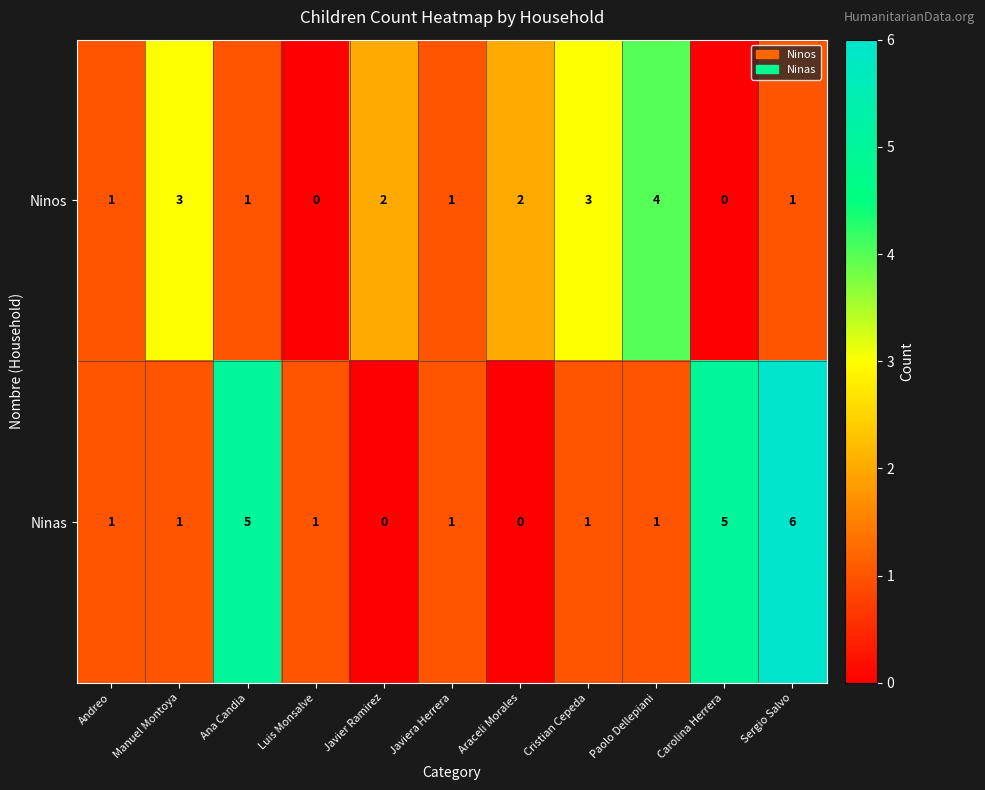

What is the difference between the maximum and minimum values in the Ninos series?

4